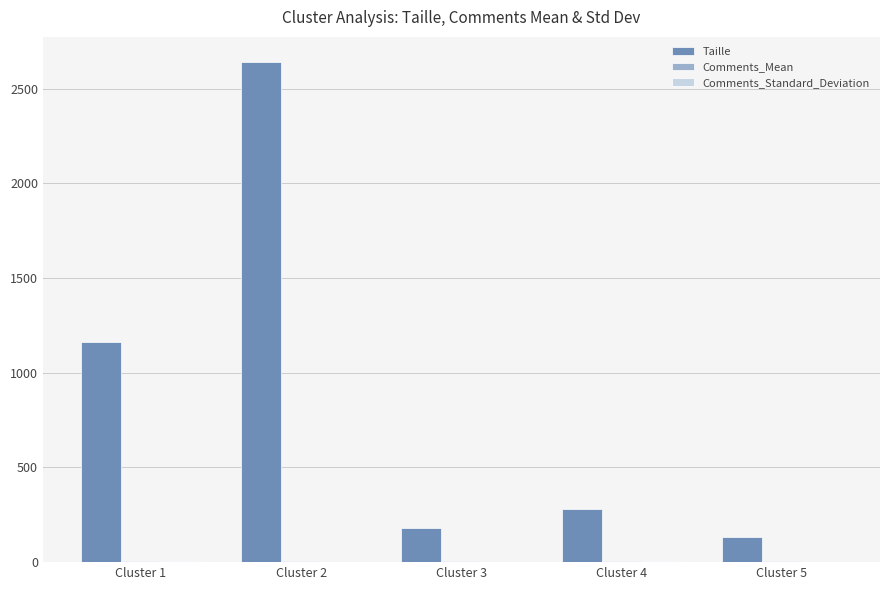

What is the maximum value shown in the chart?

2641.0